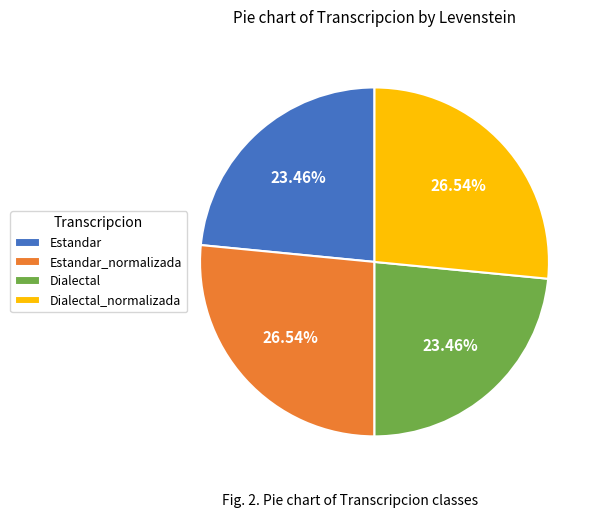

True or false: Dialectal_normalizada accounts for 20% of the total.

False